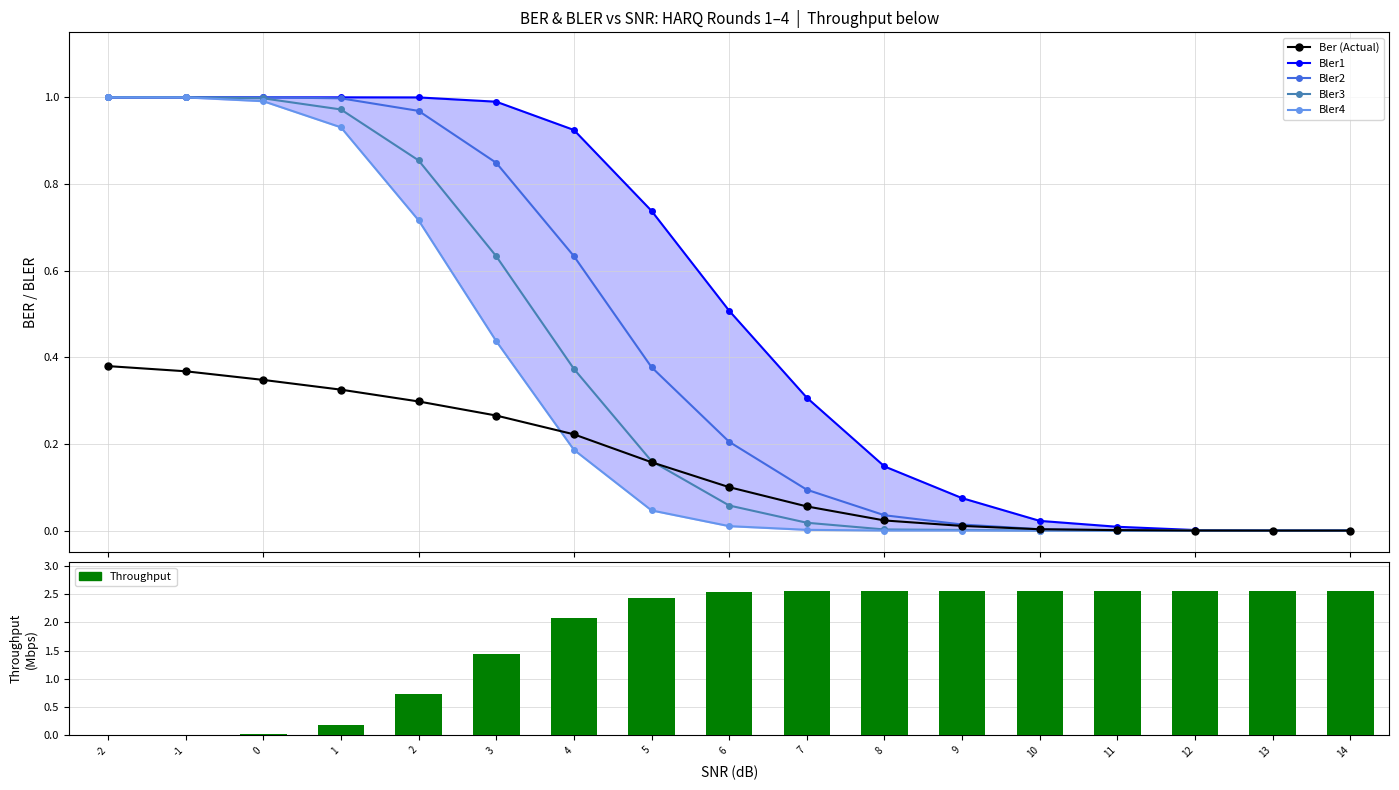

What is the difference between the highest and lowest values at 12?

2.6